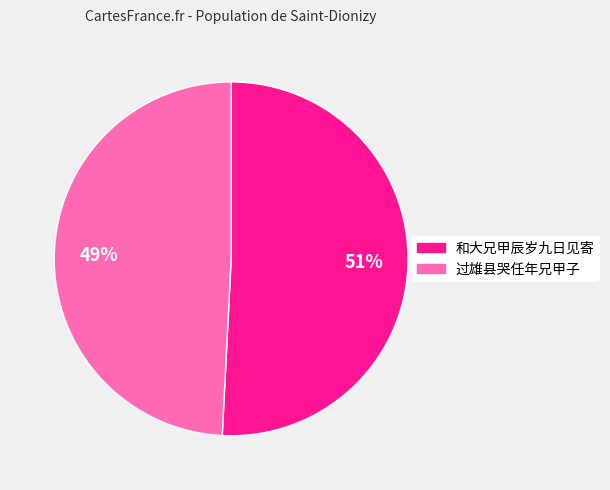

To the nearest percent, what percentage of the pie is 过雄县哭任年兄甲子?

49%